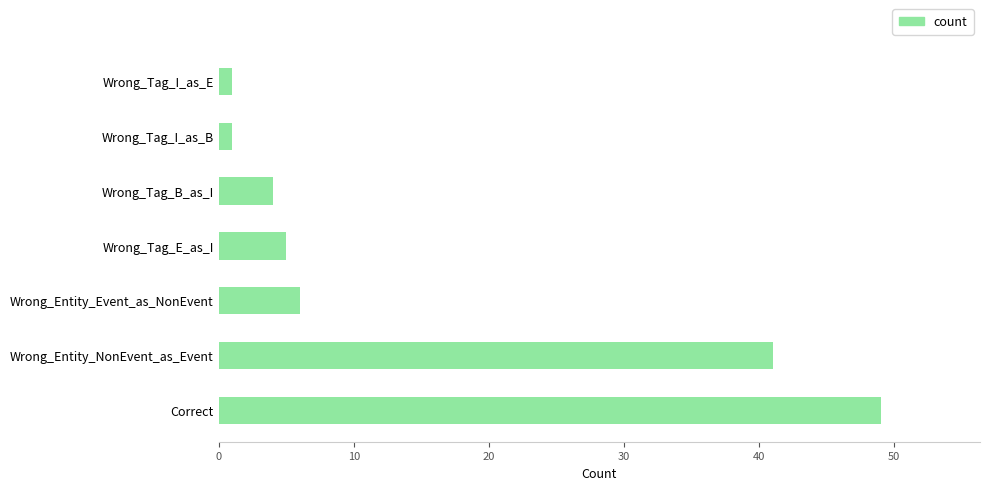

Where is the data nearest to the value 25?

Wrong_Entity_NonEvent_as_Event